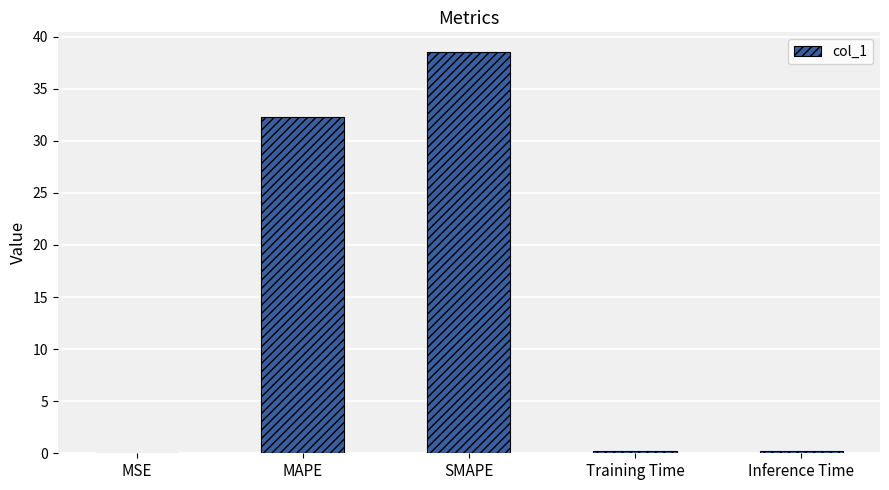

True or false: the data shows 0.0 at MSE.

True